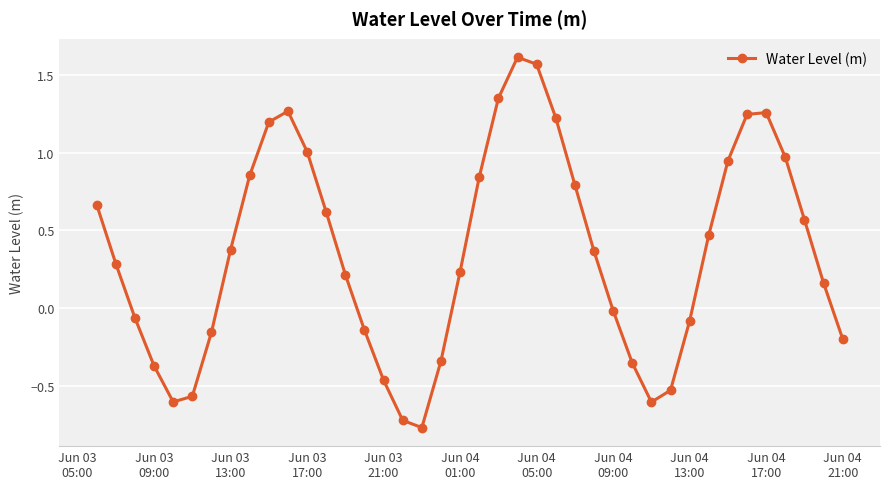

How many interior local valleys (lower than both neighbors) does the data have?

3